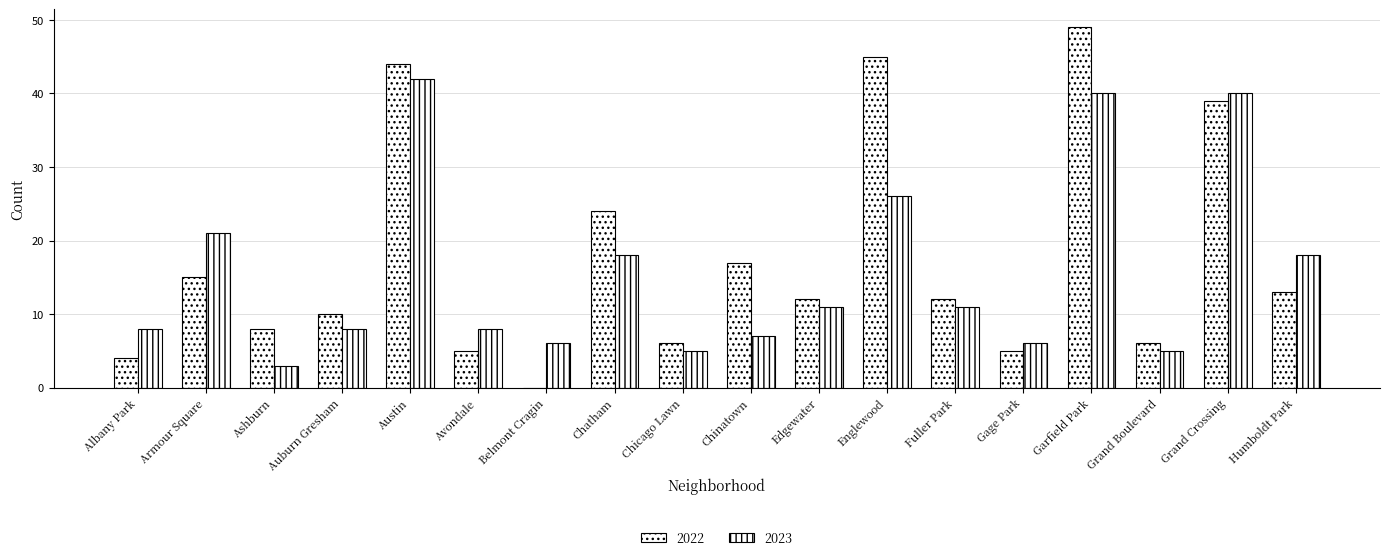

What is the average value of the 2022 series?

17